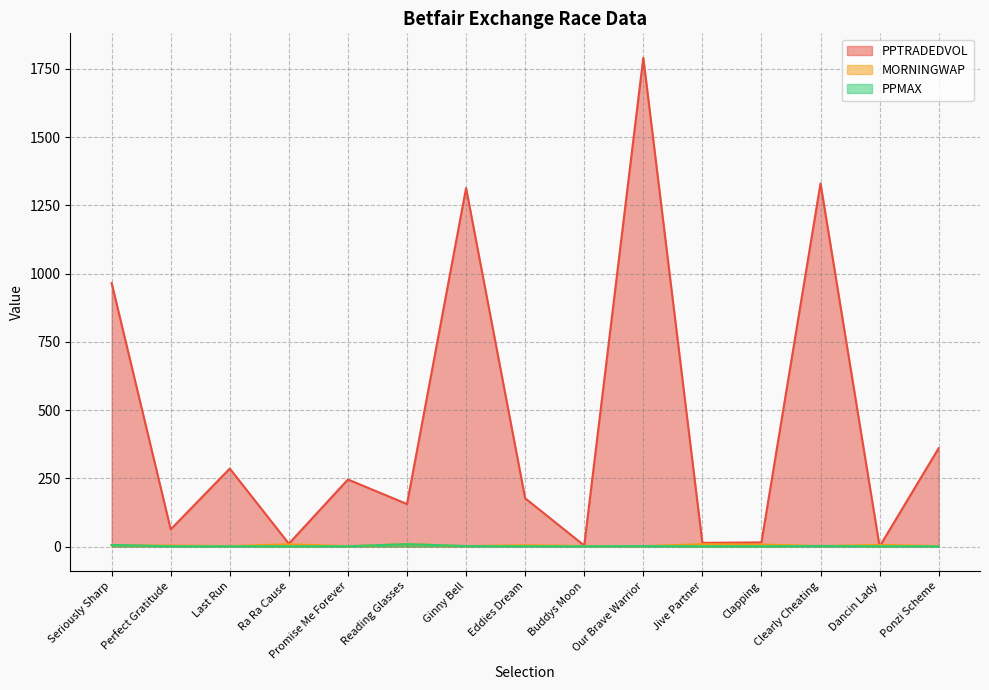

Does the chart have visible grid lines?

Yes